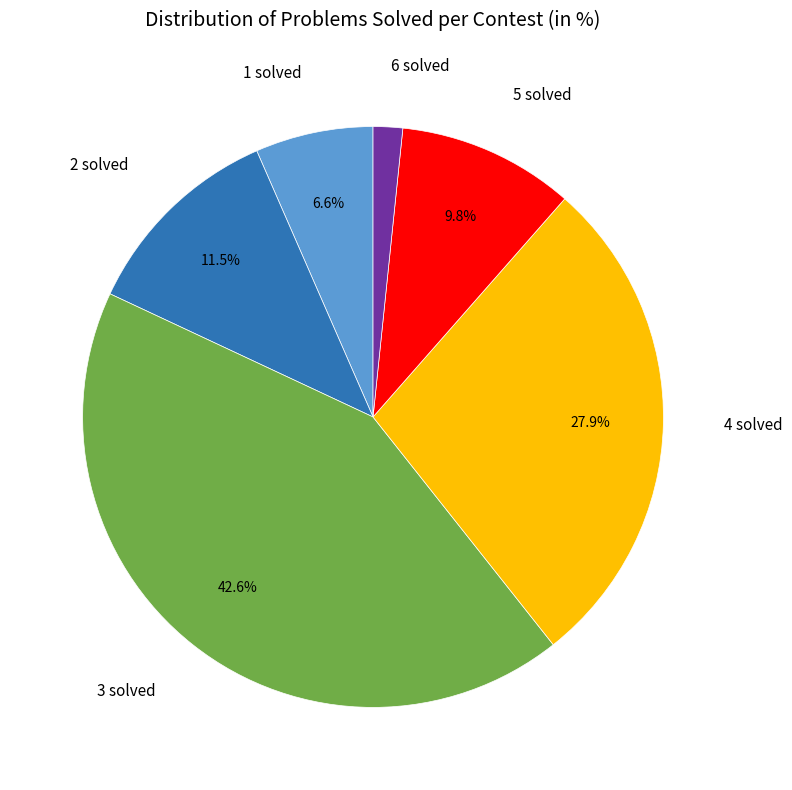

Is there any slice that represents more than half of the pie?

No